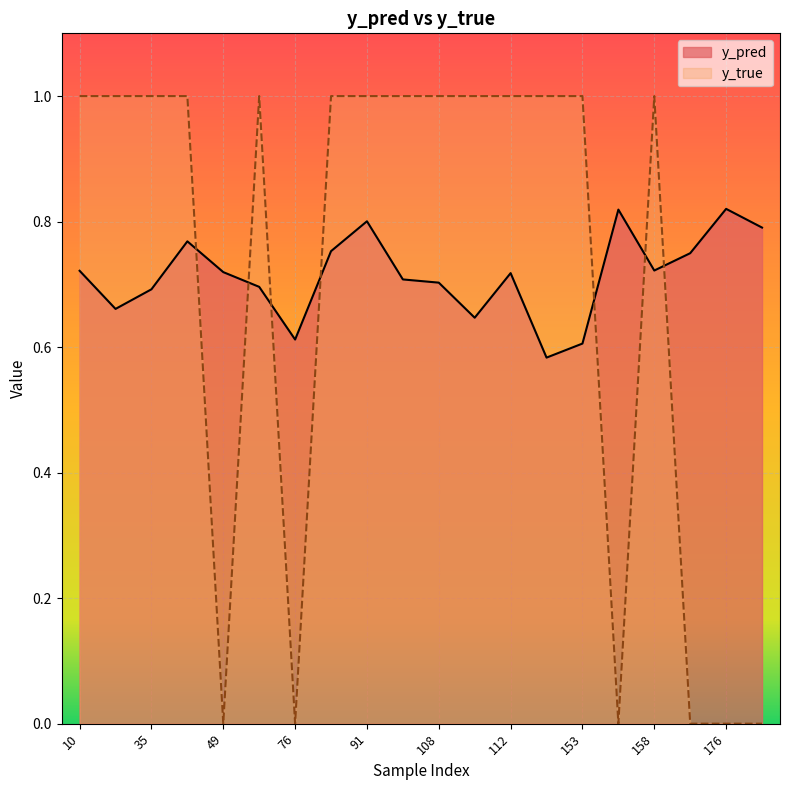

Does the chart display data point markers on the line(s)?

No